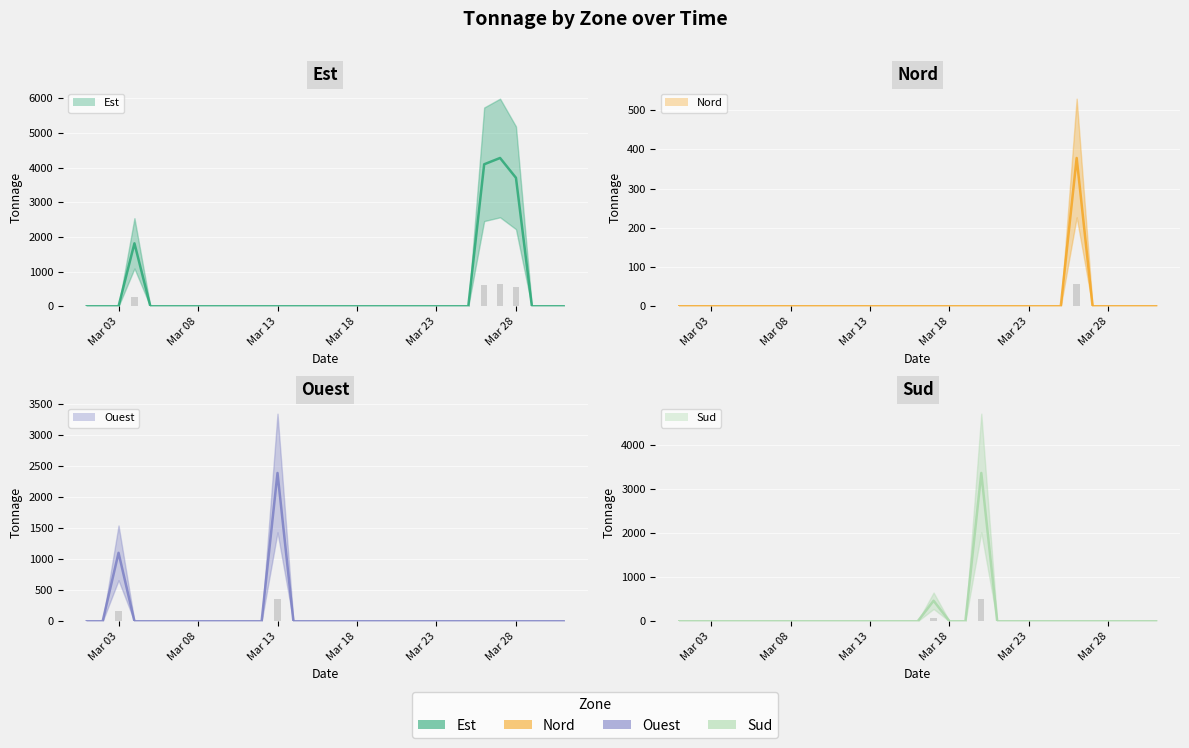

Which series has the widest spread of values?

Est (mean)